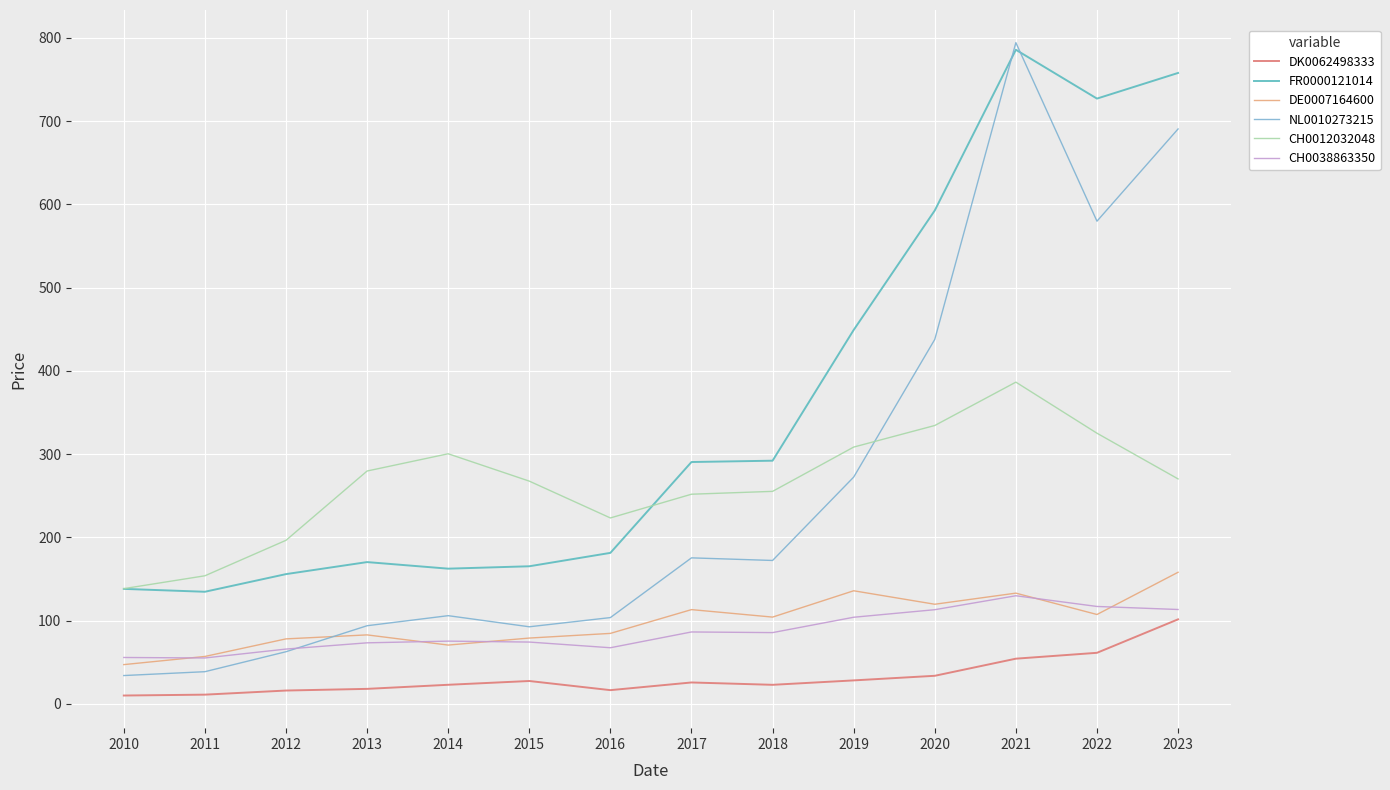

True or false: DK0062498333 and CH0038863350 cross at least once.

False